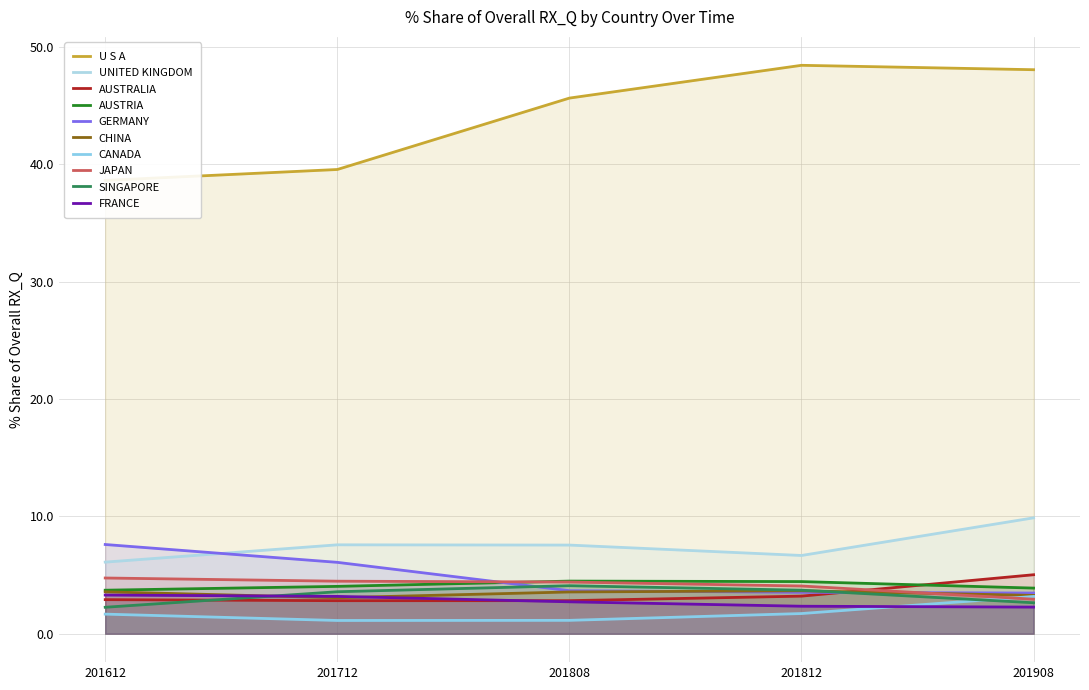

How many times do 201612_% Share and 201712_% Share cross each other?

5